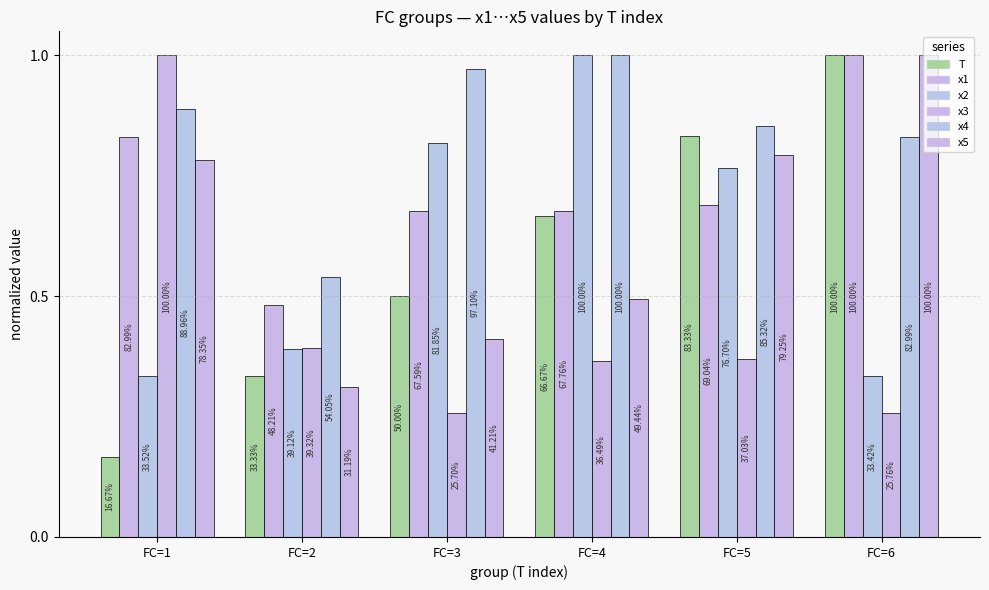

Reading left to right, extract all data points from this chart.

T: FC=1=0.2	FC=2=0.3	FC=3=0.5	FC=4=0.7	FC=5=0.8	FC=6=1.0
x1: FC=1=0.8	FC=2=0.5	FC=3=0.7	FC=4=0.7	FC=5=0.7	FC=6=1.0
x2: FC=1=0.3	FC=2=0.4	FC=3=0.8	FC=4=1.0	FC=5=0.8	FC=6=0.3
x3: FC=1=1.0	FC=2=0.4	FC=3=0.3	FC=4=0.4	FC=5=0.4	FC=6=0.3
x4: FC=1=0.9	FC=2=0.5	FC=3=1.0	FC=4=1.0	FC=5=0.9	FC=6=0.8
x5: FC=1=0.8	FC=2=0.3	FC=3=0.4	FC=4=0.5	FC=5=0.8	FC=6=1.0